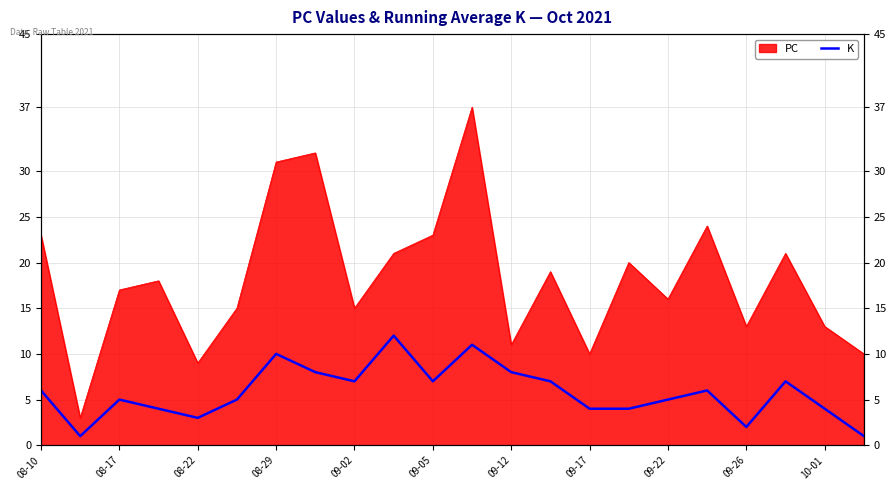

How many lines are shown in the chart?

1